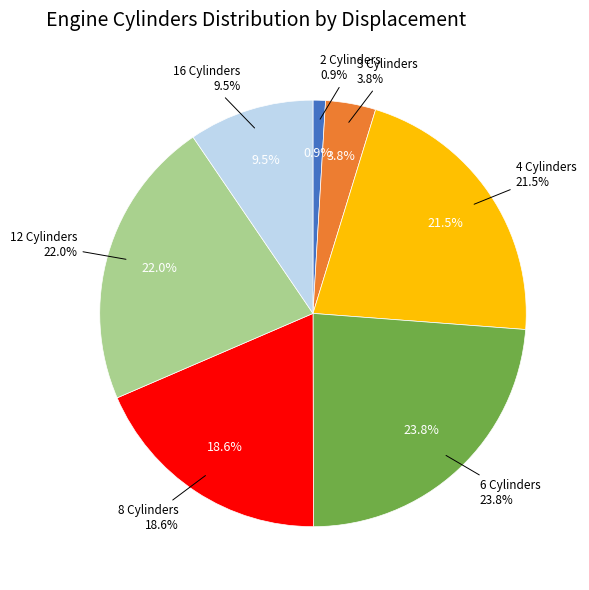

True or false: 12 accounts for 10% of the total.

False